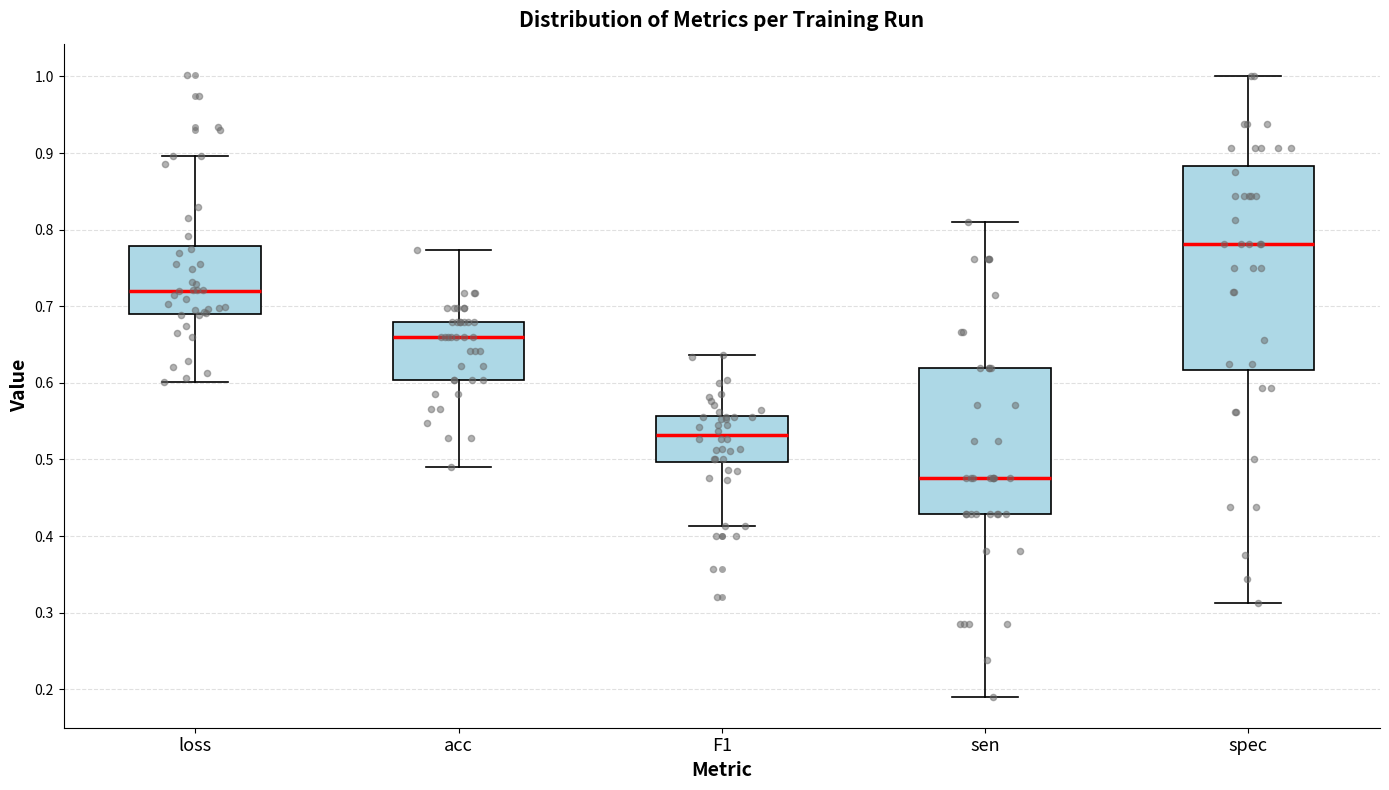

Reading left to right, transcribe this box plot: for each box, give where its median line is, the range the box spans, and where its two whiskers end, as read against the y-axis. The values are not printed on the chart, so give them approximately, as read against the axis.

loss: median 0.72, box 0.69 to 0.78, whiskers 0.60 to 0.90
acc: median 0.66, box 0.60 to 0.68, whiskers 0.49 to 0.77
F1: median 0.53, box 0.50 to 0.56, whiskers 0.41 to 0.64
sen: median 0.48, box 0.43 to 0.62, whiskers 0.19 to 0.81
spec: median 0.78, box 0.62 to 0.88, whiskers 0.31 to 1.00